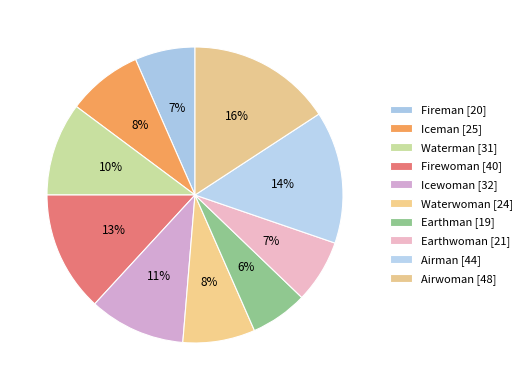

How many segments does this pie chart have?

10